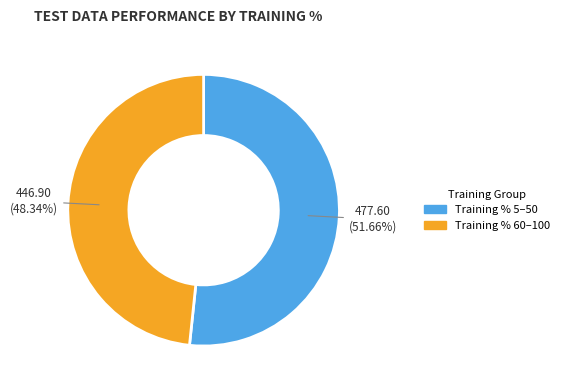

Does any single category account for the majority?

Yes